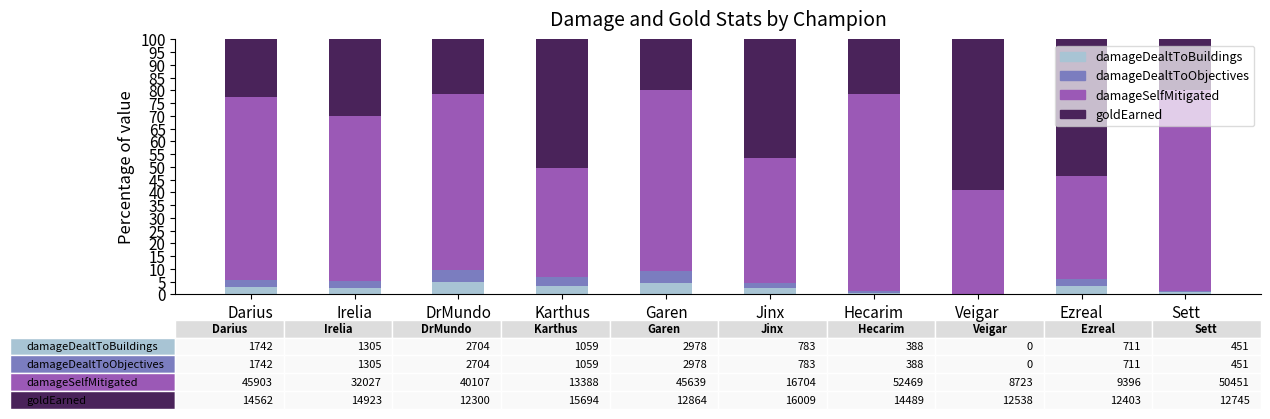

The damageDealtToBuildings series shows 4.6 at Garen. True or false?

True